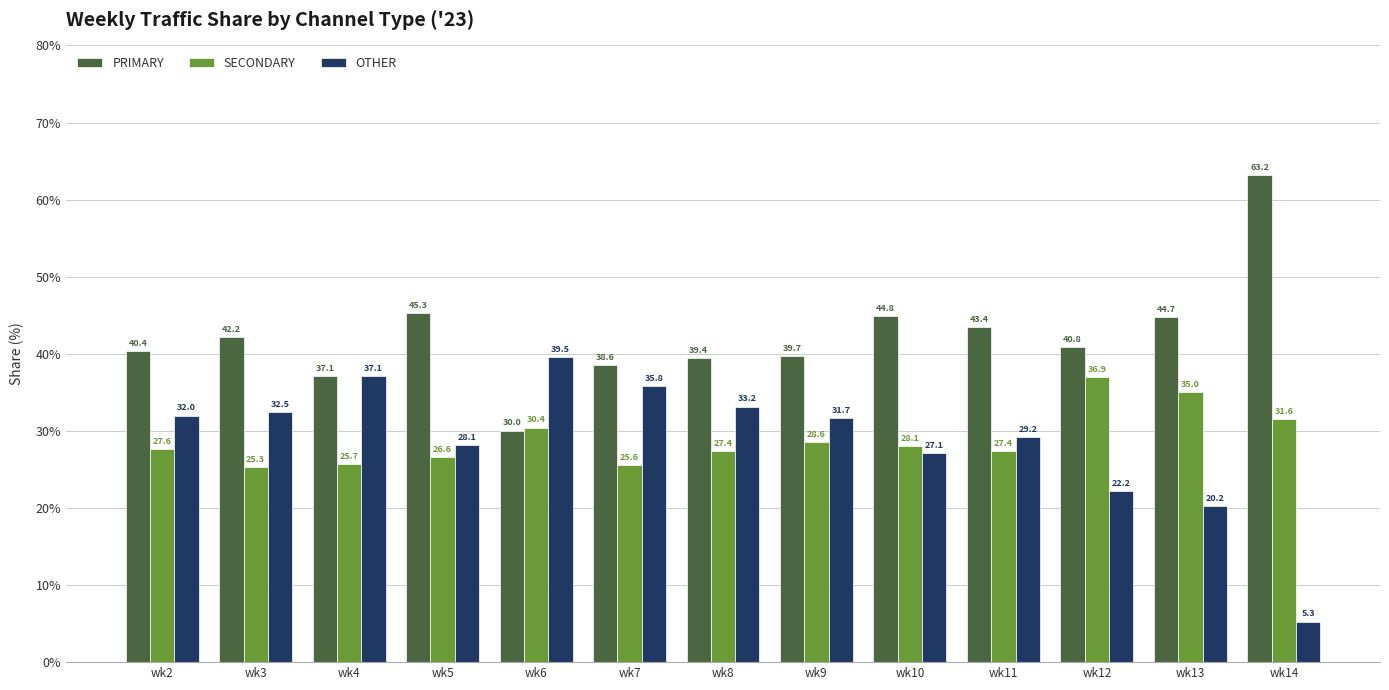

What is the difference between the maximum and second lowest values in the PRIMARY series?

26.0